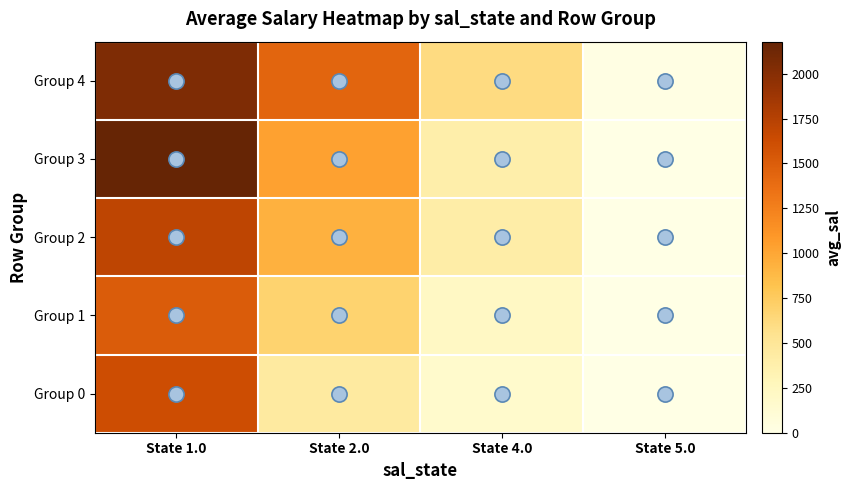

Reading right to left, what are all the values shown in this chart?

Group 0: State 5.0=0.0	State 4.0=166.1	State 2.0=450.1	State 1.0=1624.3
Group 1: State 5.0=3.5	State 4.0=219.0	State 2.0=683.6	State 1.0=1514.0
Group 2: State 5.0=1.1	State 4.0=403.2	State 2.0=934.3	State 1.0=1708.1
Group 3: State 5.0=3.4	State 4.0=383.7	State 2.0=1037.4	State 1.0=2178.7
Group 4: State 5.0=10.2	State 4.0=609.8	State 2.0=1443.4	State 1.0=2046.1